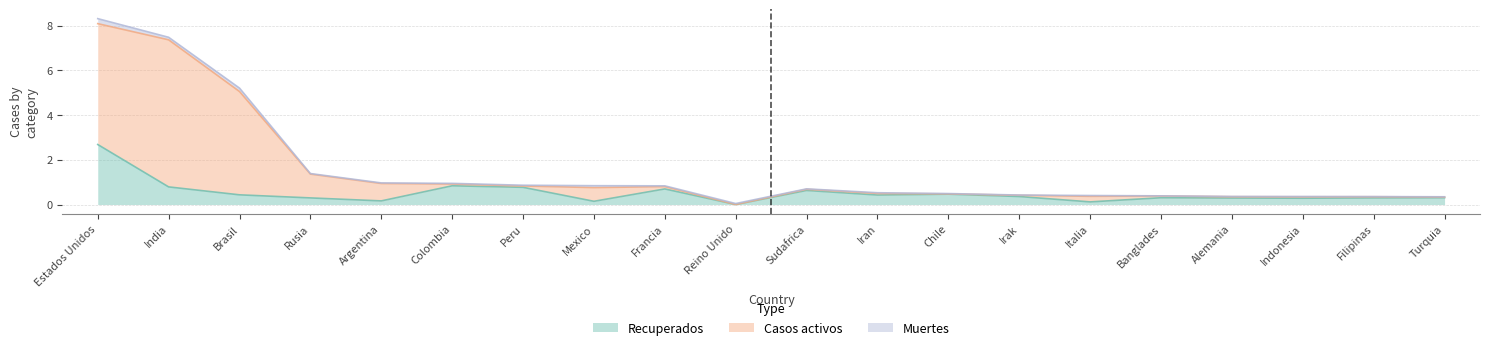

Which label corresponds to the smallest value in the chart?

Reino Unido